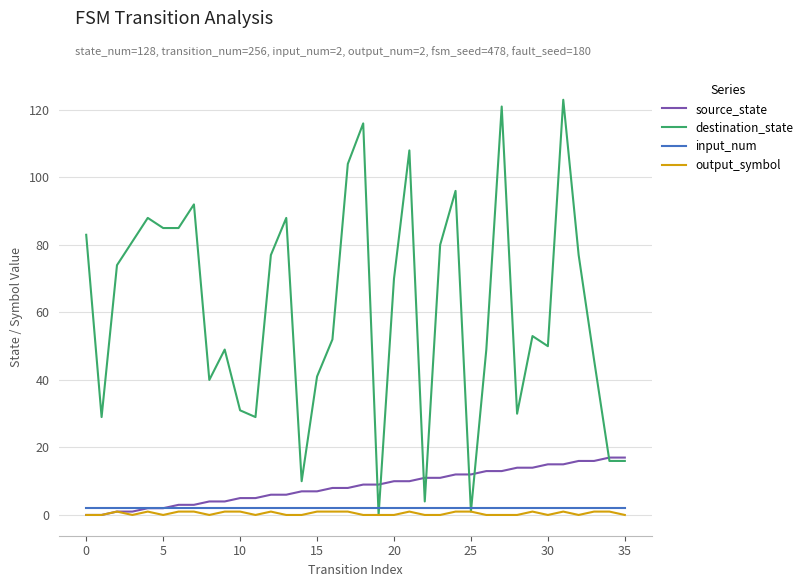

How many interior local peaks does the destination_state series have?

10